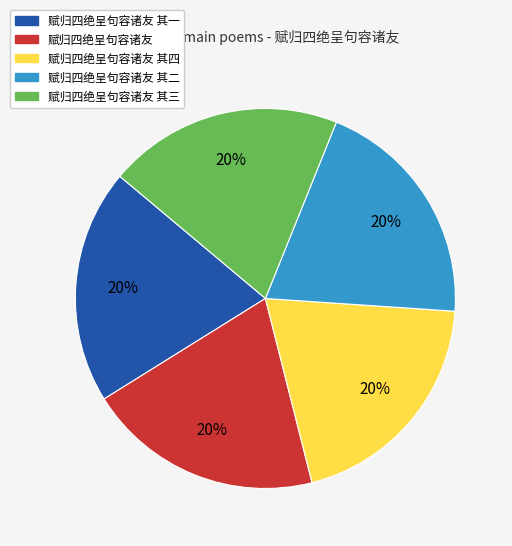

Is there a majority slice in this chart?

No